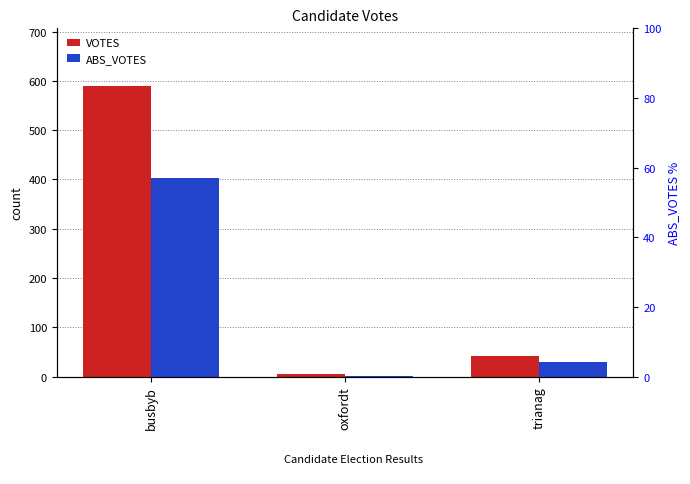

What is the total value across all series at trianag?

70